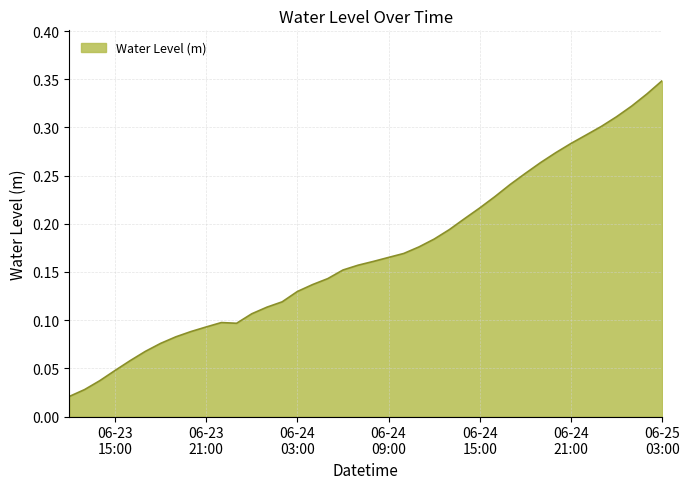

Is this an area chart (filled region under the line)?

Yes